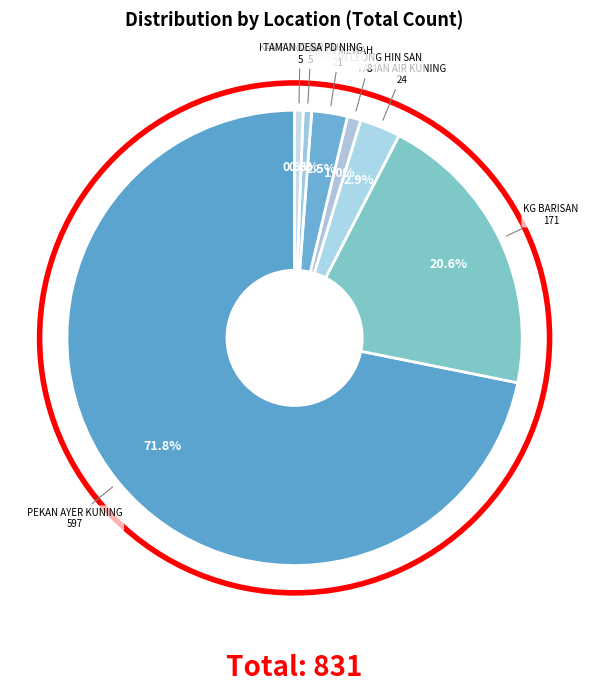

Does TAMAN DESA PD represent more than half of the total?

No